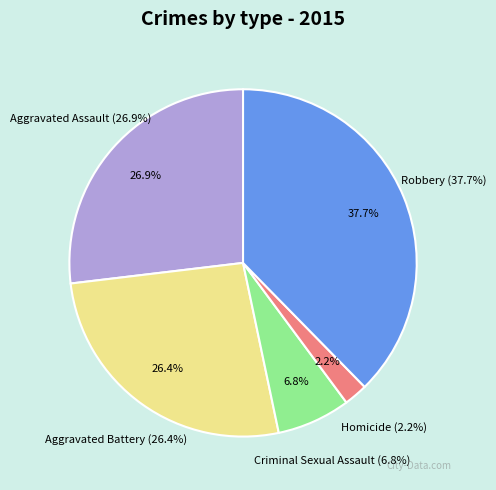

Does any single category account for the majority?

No